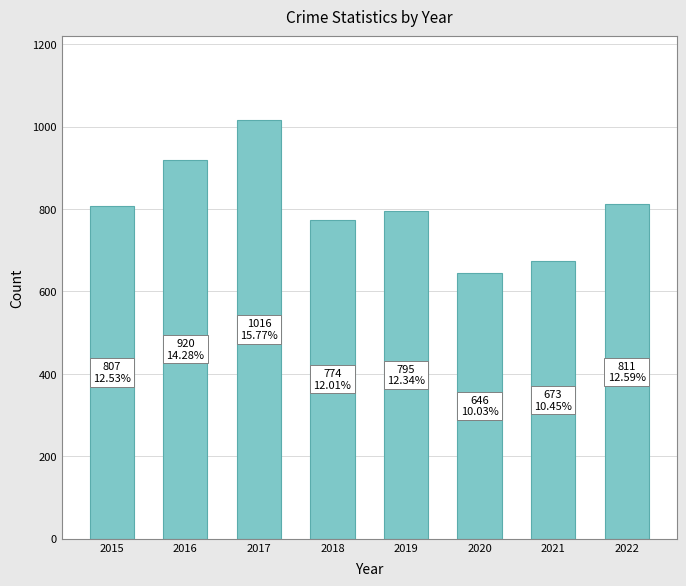

Which label corresponds to the smallest value in the chart?

2020